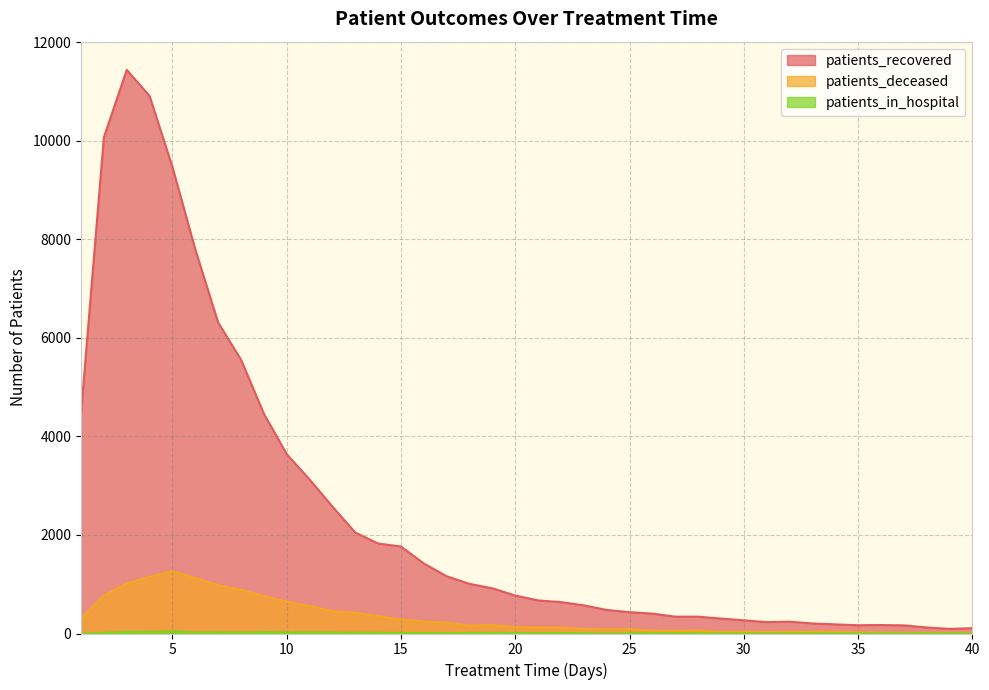

True or false: patients_recovered and patients_in_hospital intersect in this chart.

False